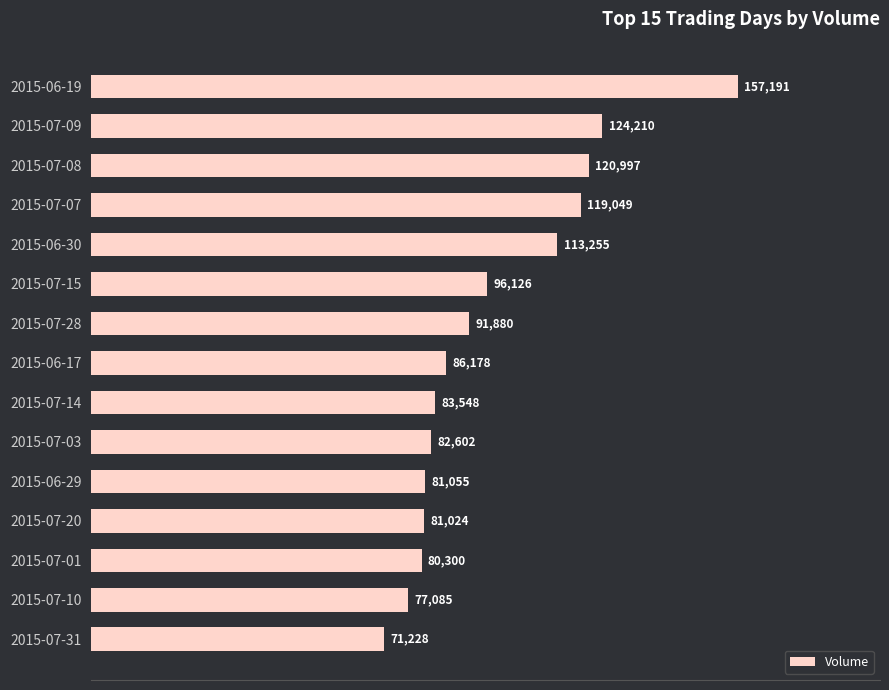

Between 2015-06-17 and 2015-07-20, which is larger?

2015-06-17